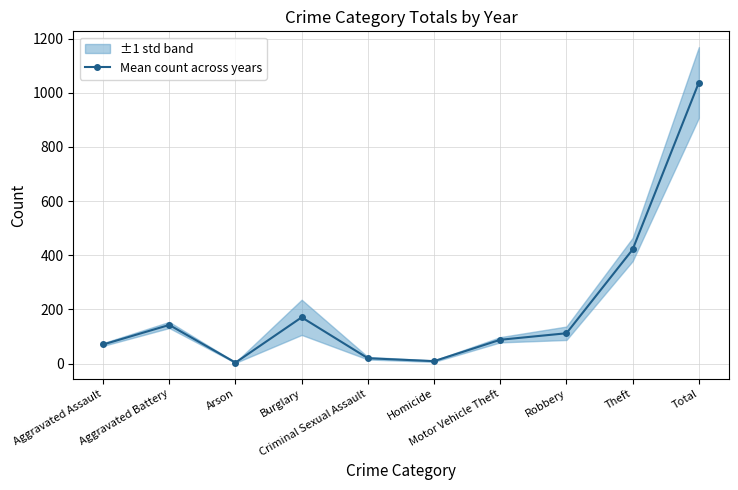

Reading right to left, transcribe all the data shown in this chart.

1037.8	421.3	112.0	88.0	9.0	19.8	170.8	3.7	142.7	70.5